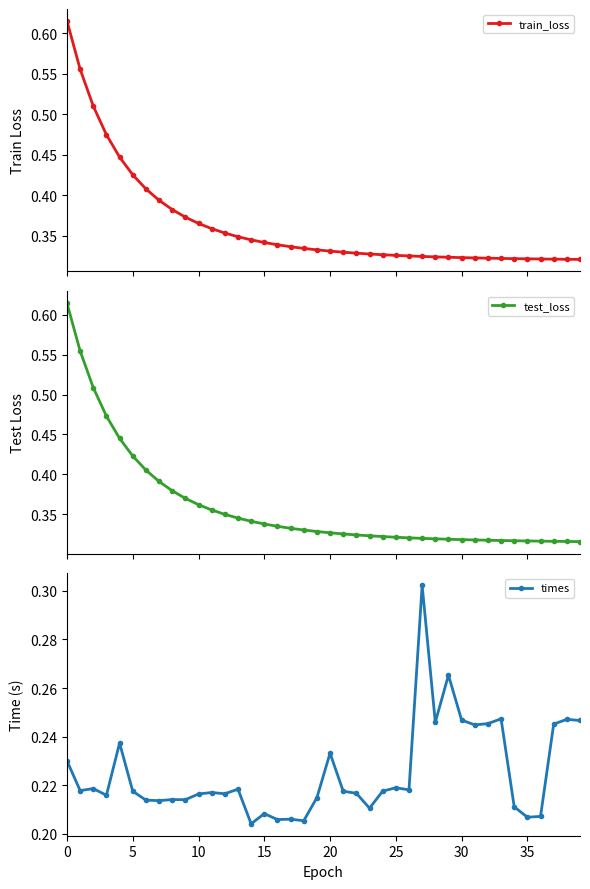

What is the greatest value displayed?

0.6